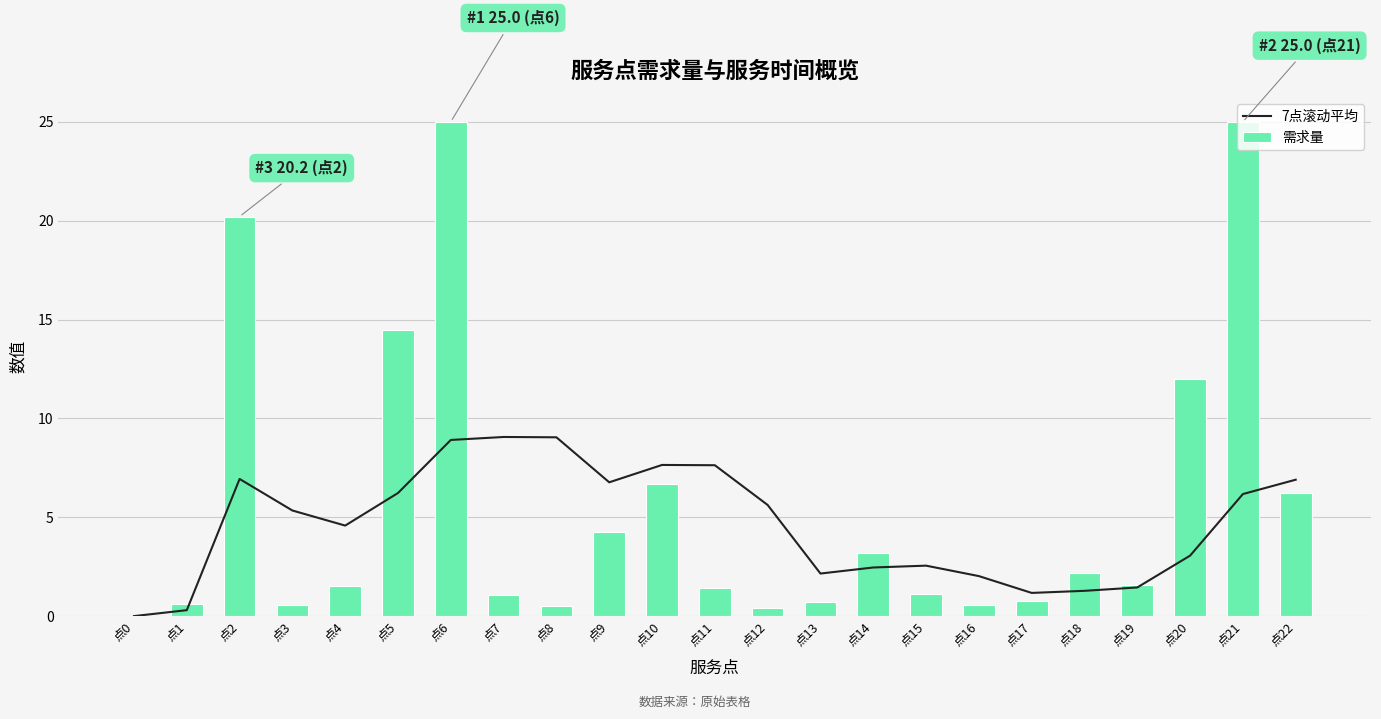

The 7点滚动平均 series shows 2.4 at 点8. True or false?

False